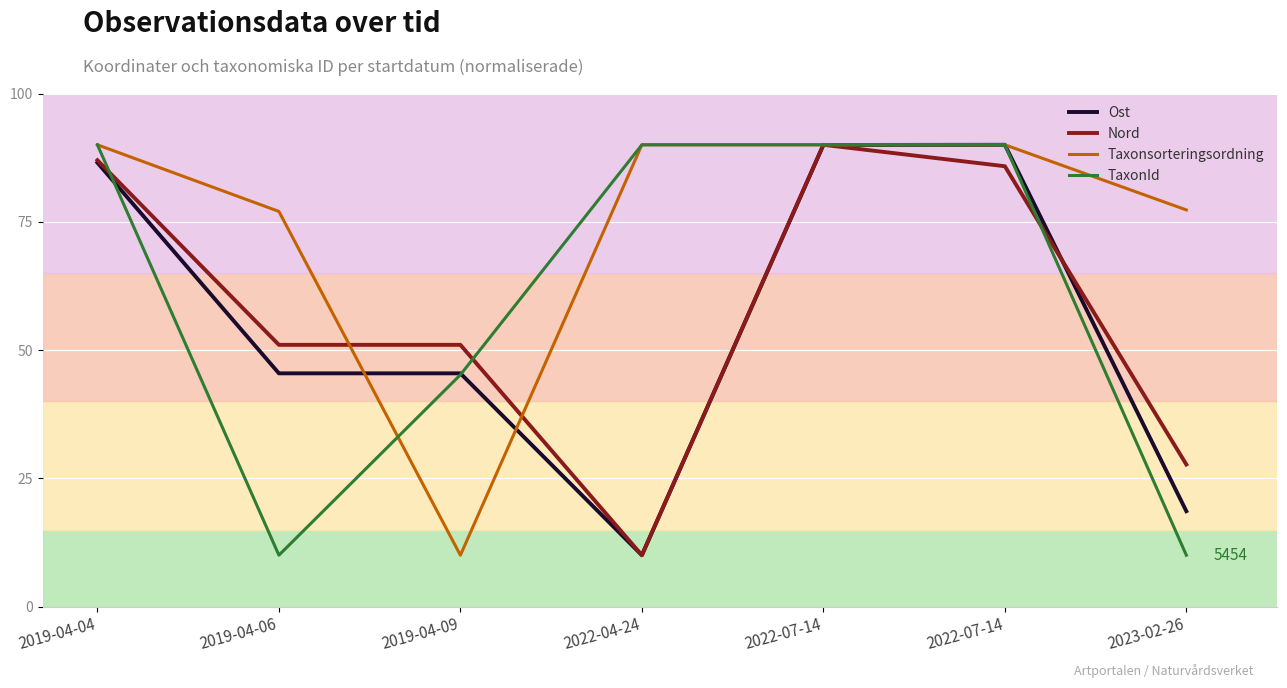

Does the chart have visible grid lines?

Yes